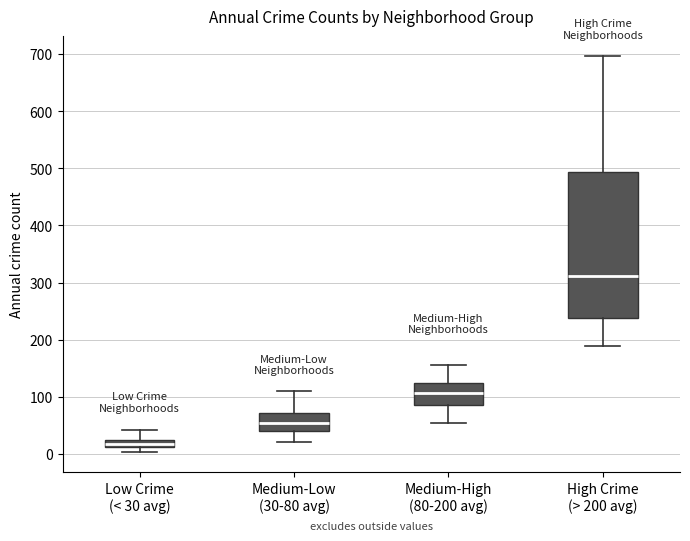

Which box has the highest median line?

High Crime (> 200 avg)